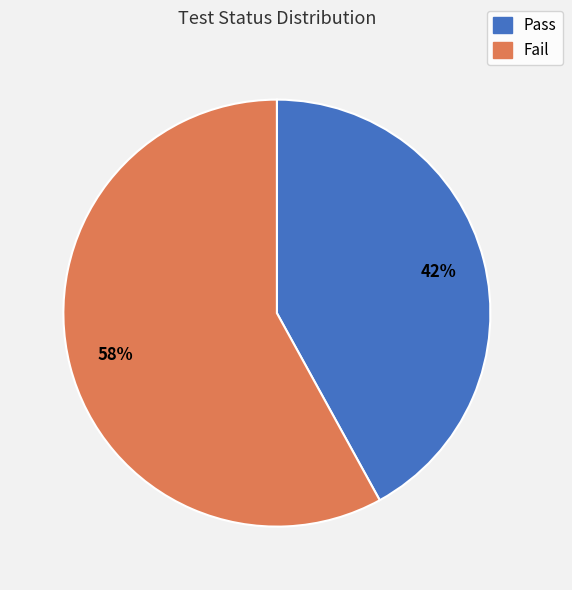

Which slice represents more than half of the pie?

Fail